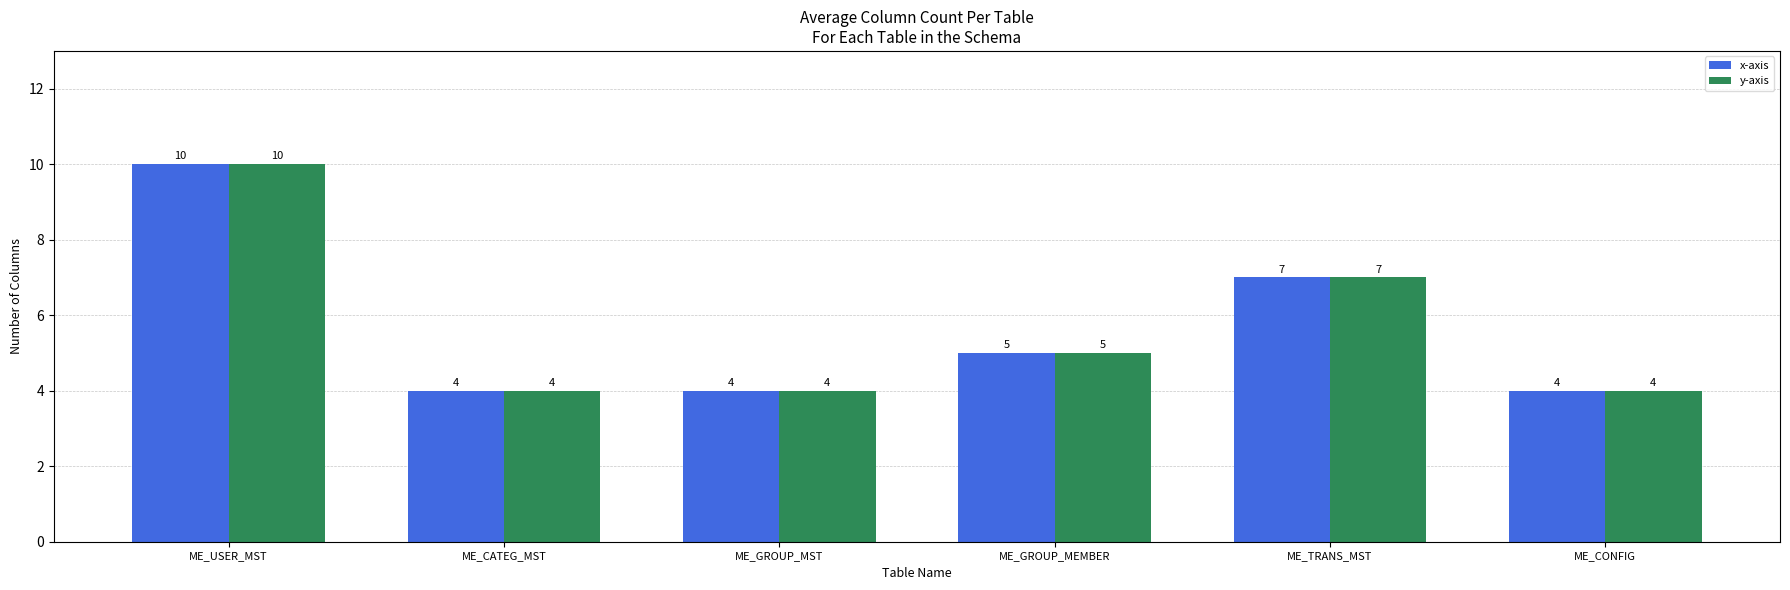

What is the value of the x-axis bar at the 3rd from the left?

4